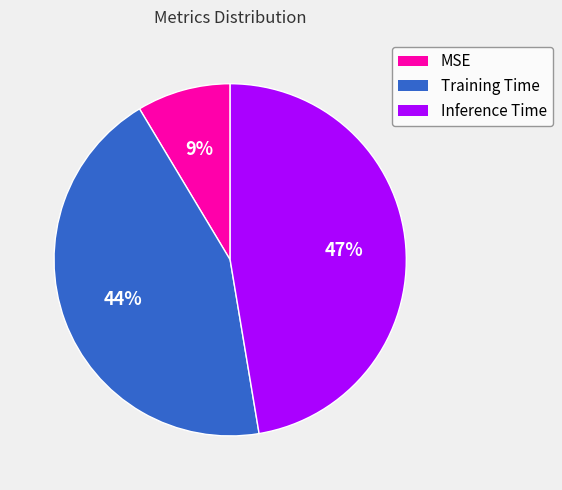

Do Training Time and Inference Time together represent more than half of the pie?

Yes